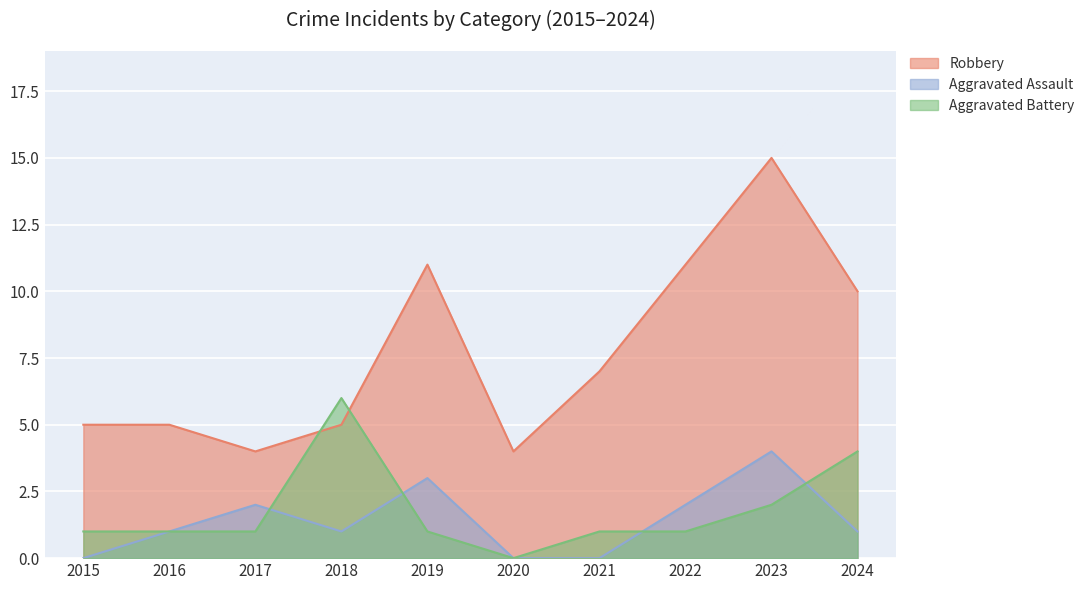

Between 2016 and 2015, which is larger?

2016